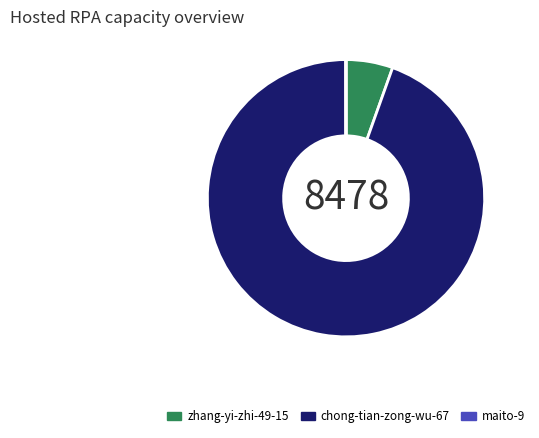

Is chong-tian-zong-wu-67 the majority of the pie?

Yes